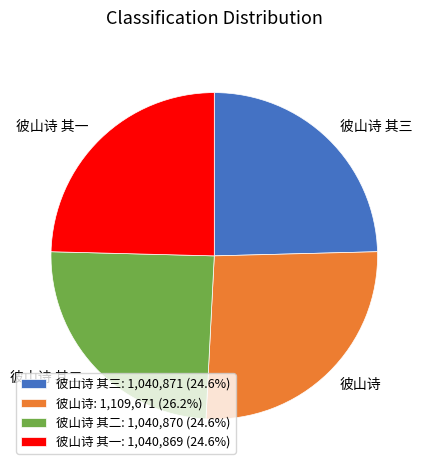

Count the number of slices in the pie.

4